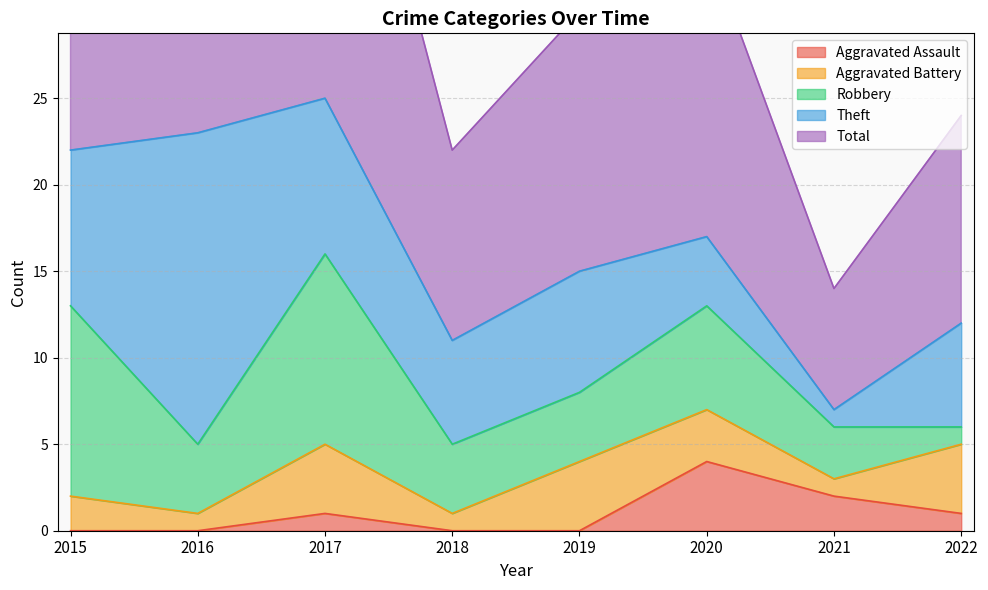

True or false: Total and Aggravated Assault intersect in this chart.

False